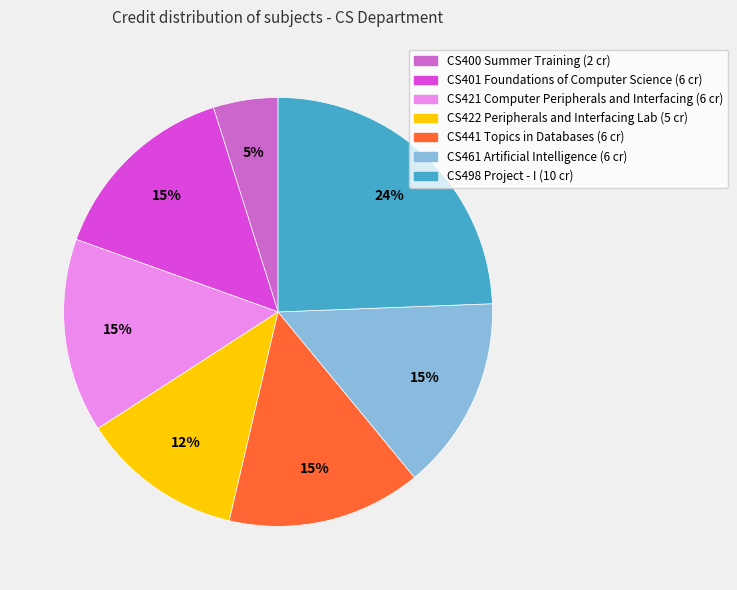

Is it true that CS498 Project - I is 24% of the pie?

True